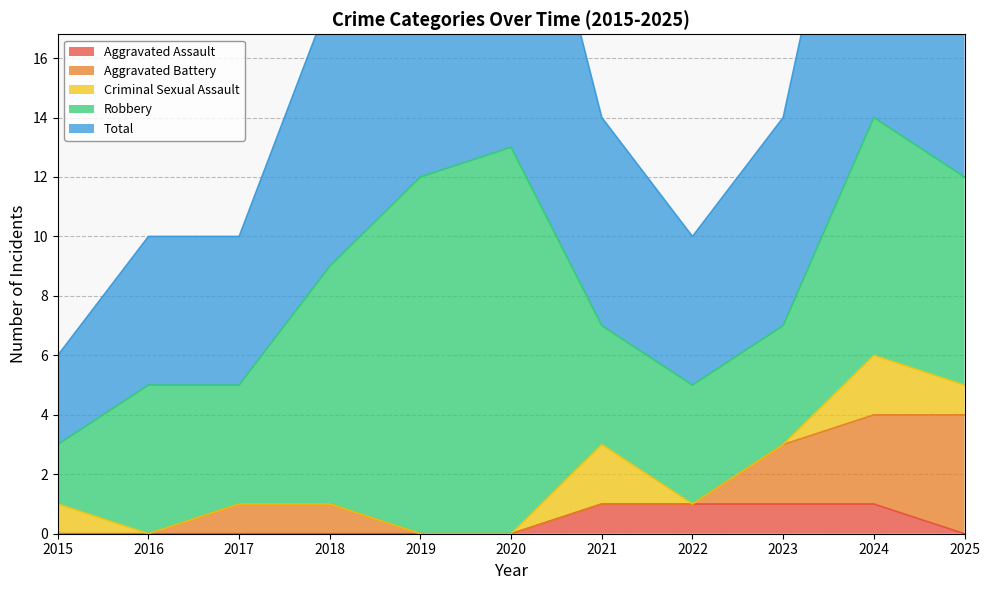

At how many categories does at least one series exceed 4?

10